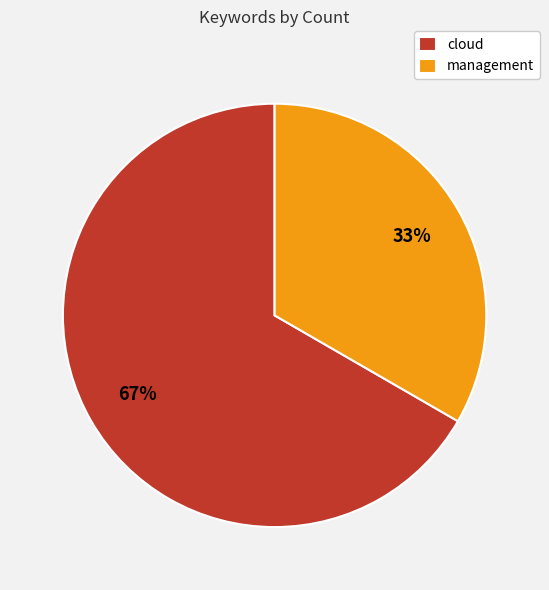

What is the largest slice in the pie chart?

cloud